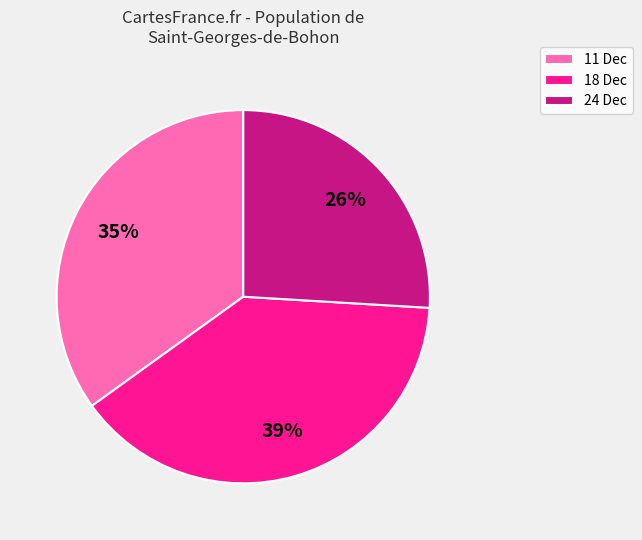

Count the number of slices in the pie.

3